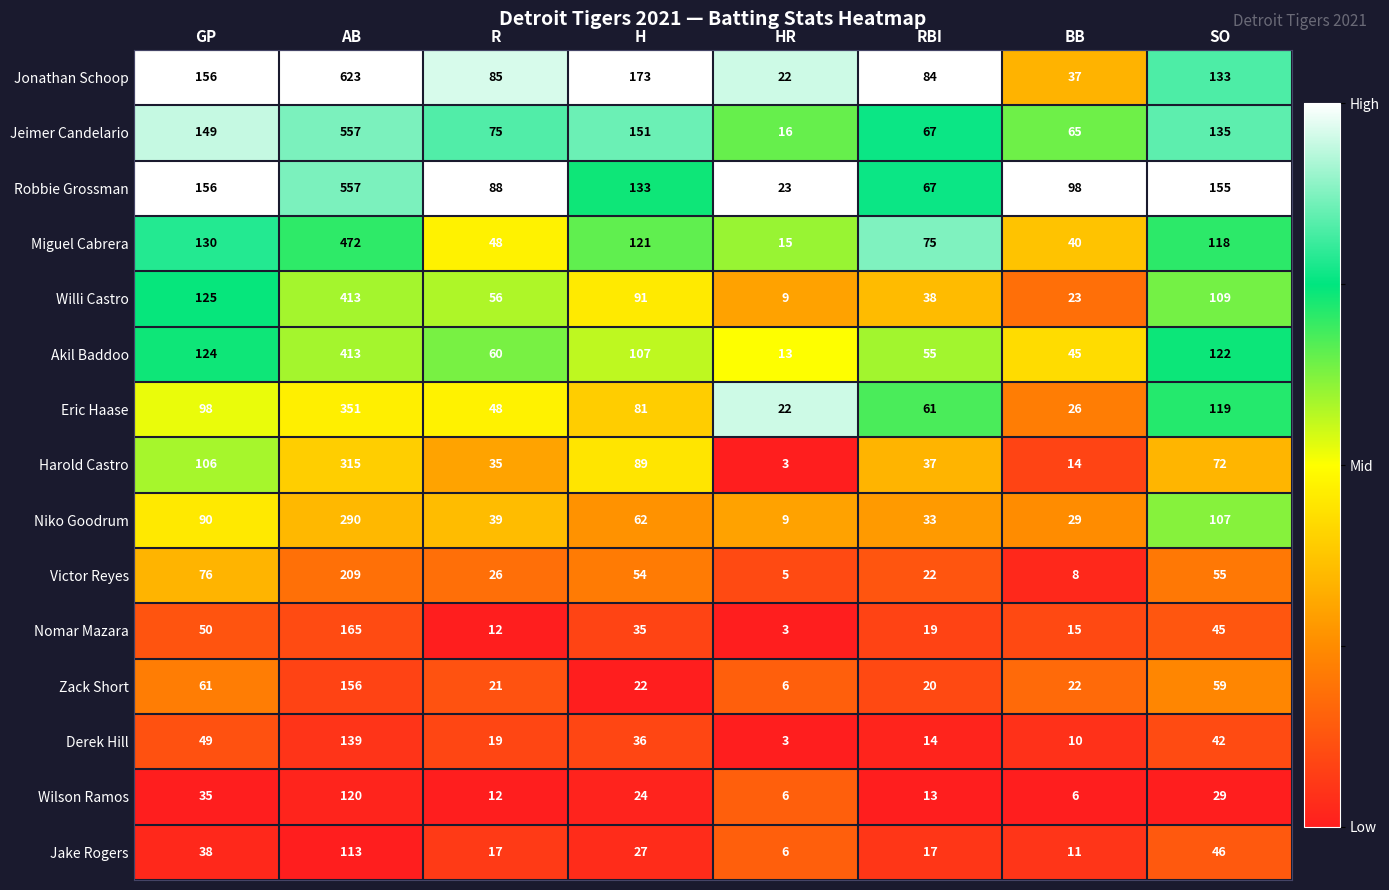

What is the sum of the Victor Reyes values at RBI and H?

76